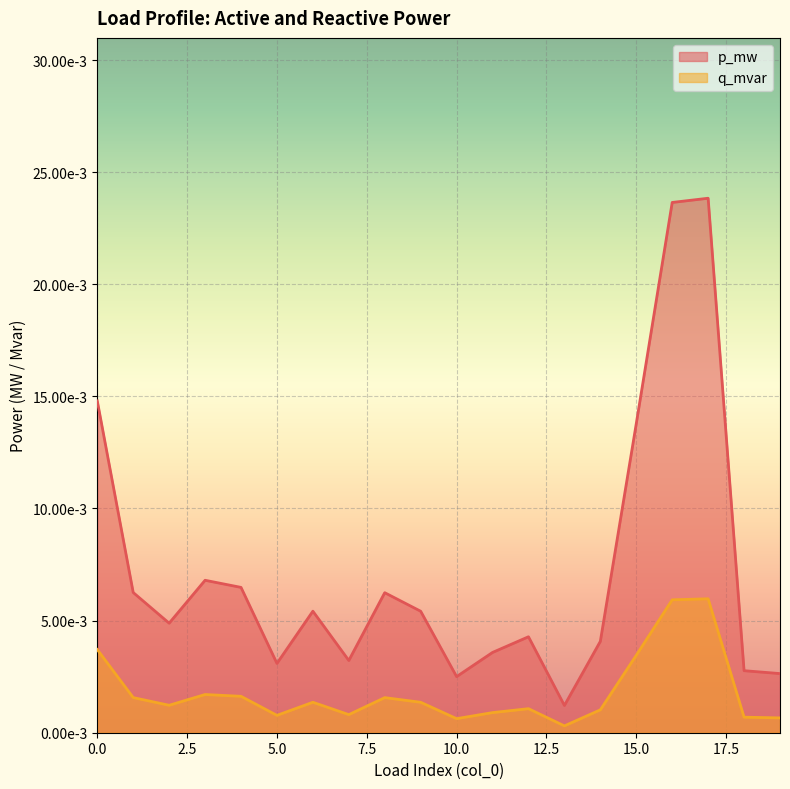

The q_mvar series shows 0.0 at 9. True or false?

True